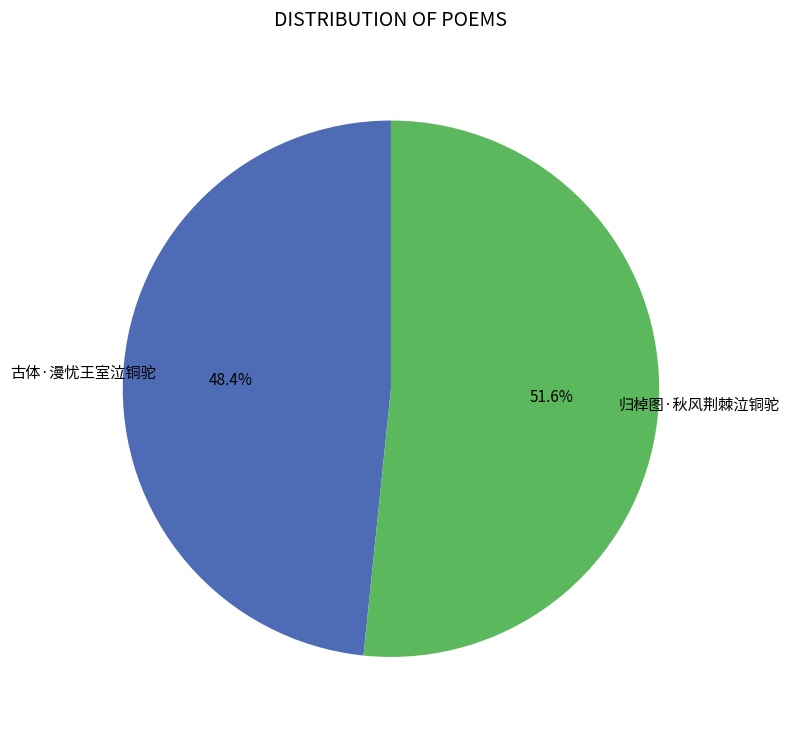

Is there any slice that represents more than half of the pie?

Yes